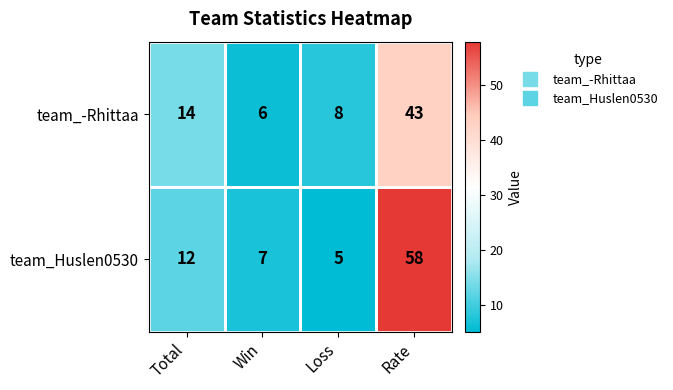

What is the sum of the team_Huslen0530 values at Rate and Total?

70